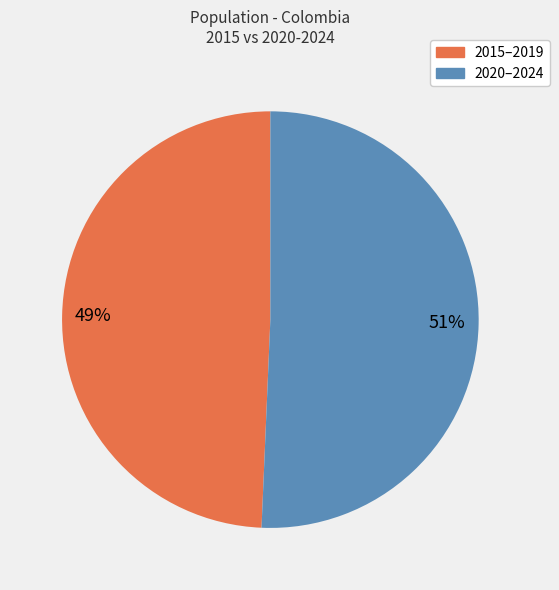

Does any single category account for the majority?

Yes